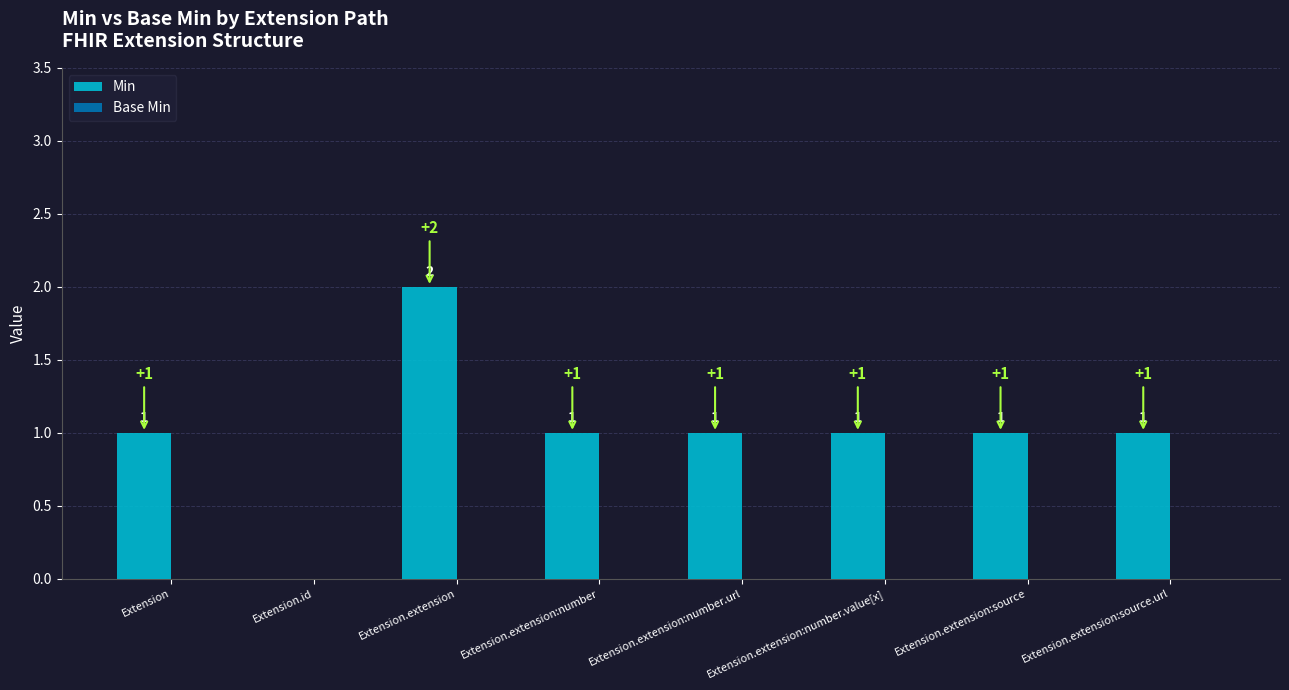

What is the change in value from Extension to Extension.extension?

+1